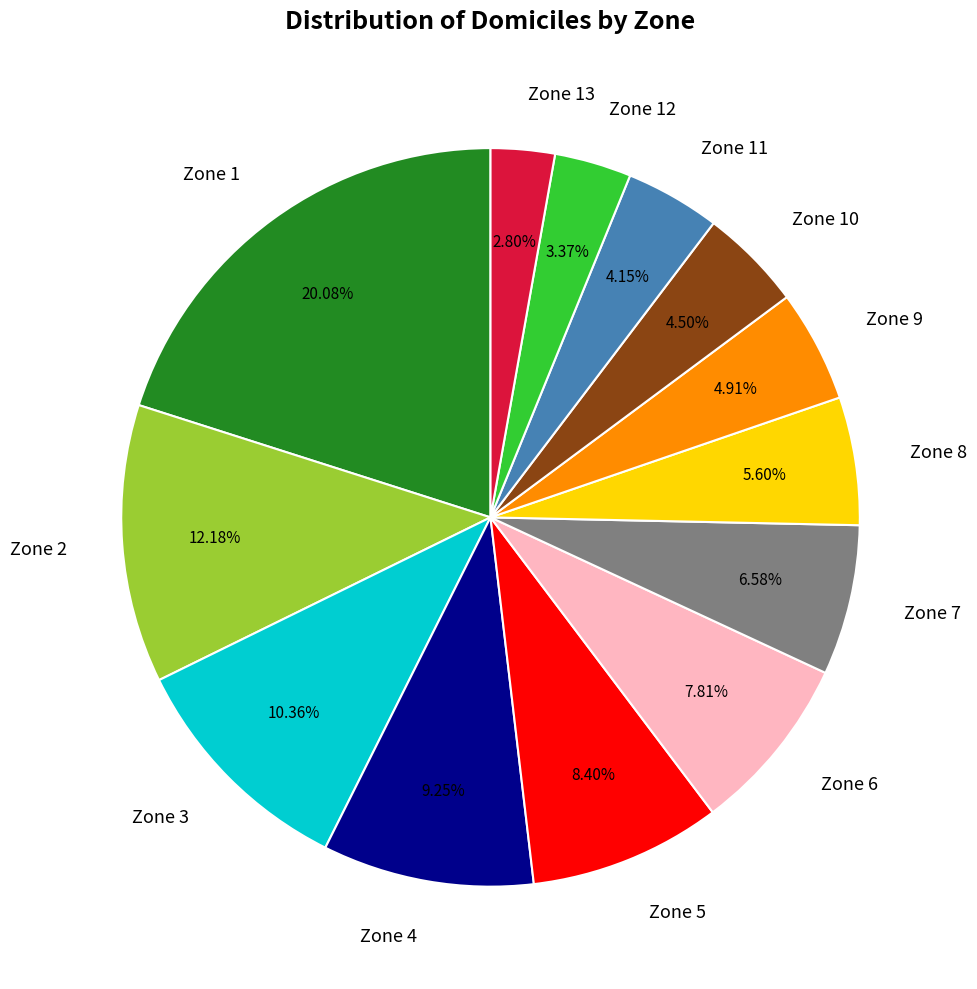

Is there any slice that represents more than half of the pie?

No